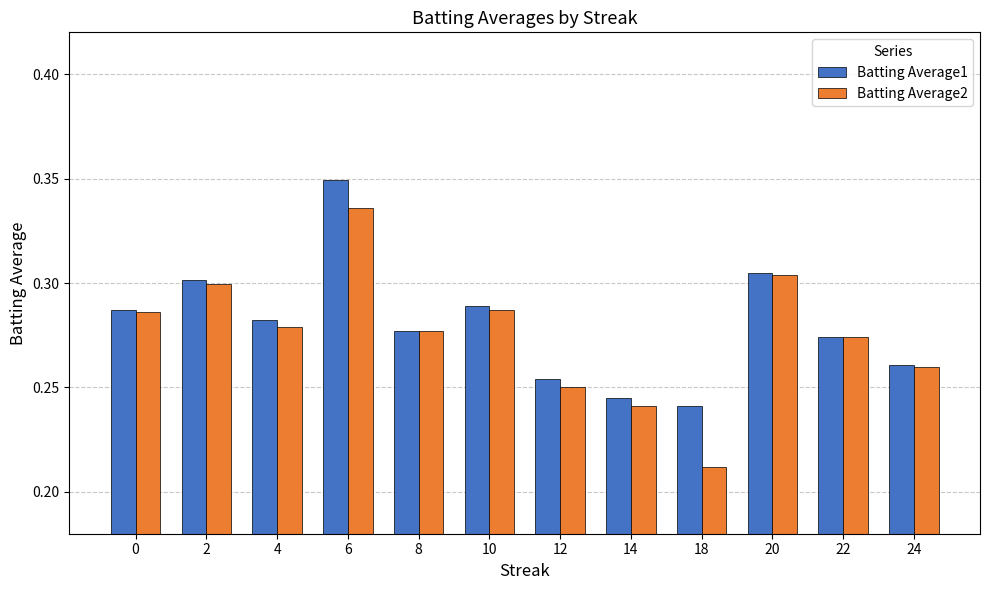

True or false: Batting Average2 has a value of 0.3 at 18.

False